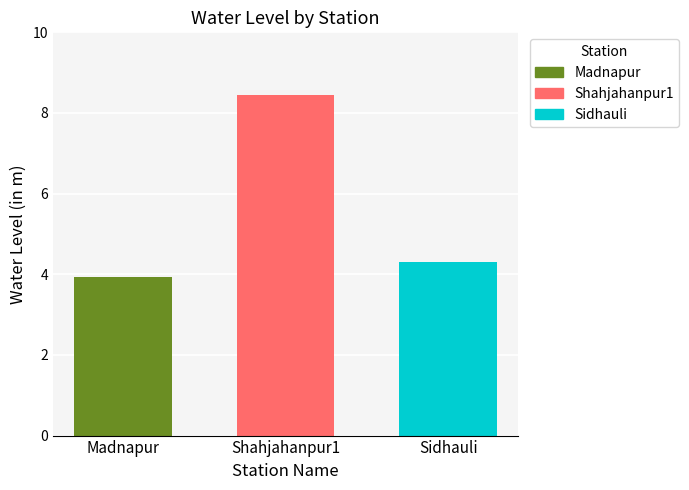

List the labels in order of value, largest first.

Shahjahanpur1, Sidhauli, Madnapur